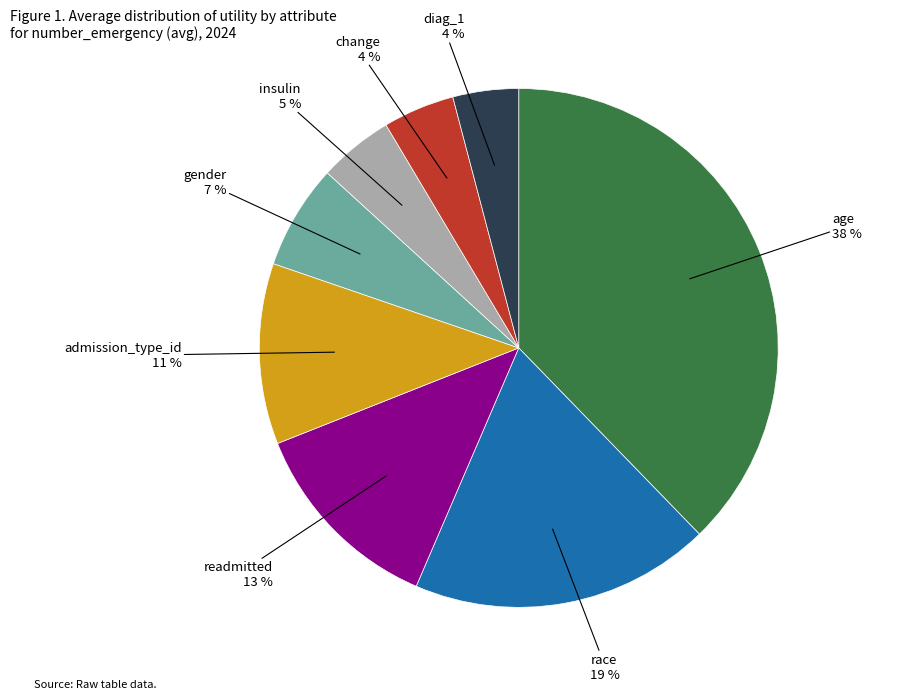

Is there a majority slice in this chart?

No